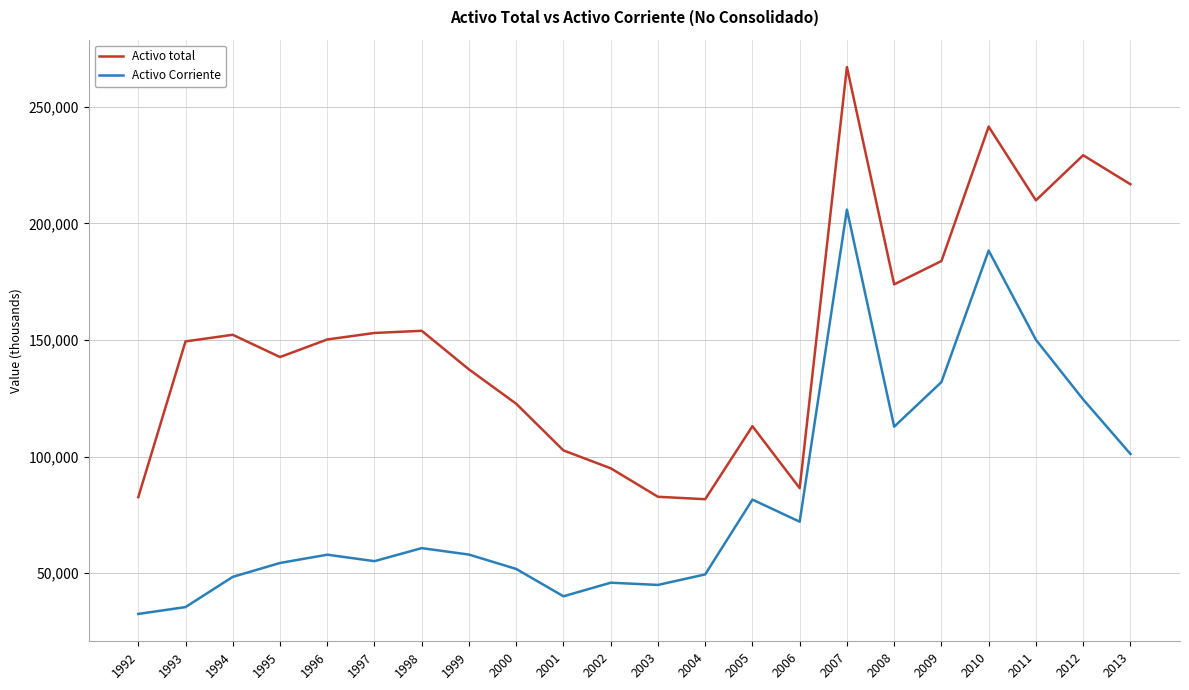

At how many categories does at least one series exceed 48690?

22